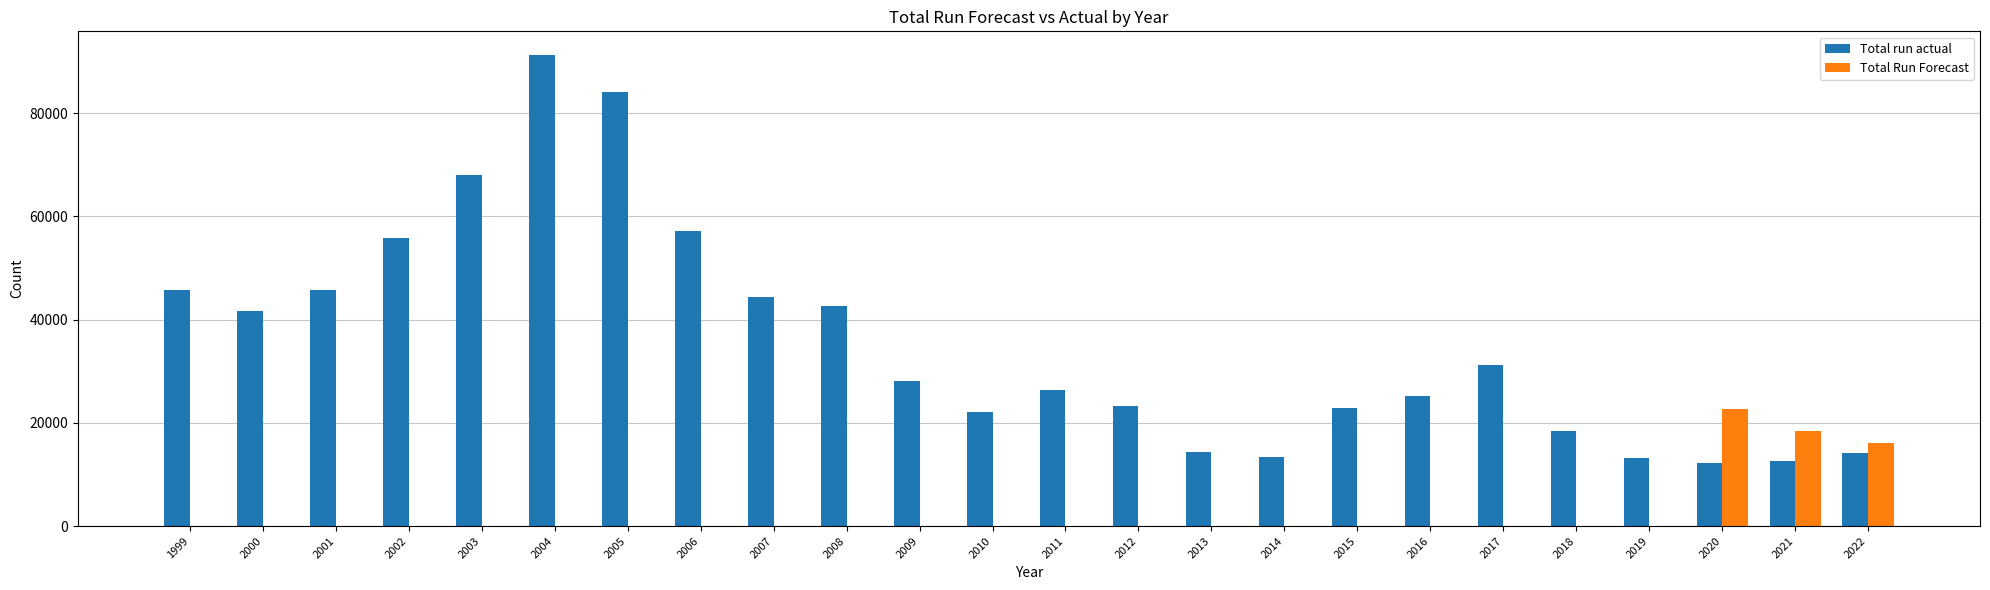

What is the sum of the Total run actual values at 2017 and 2001?

77016